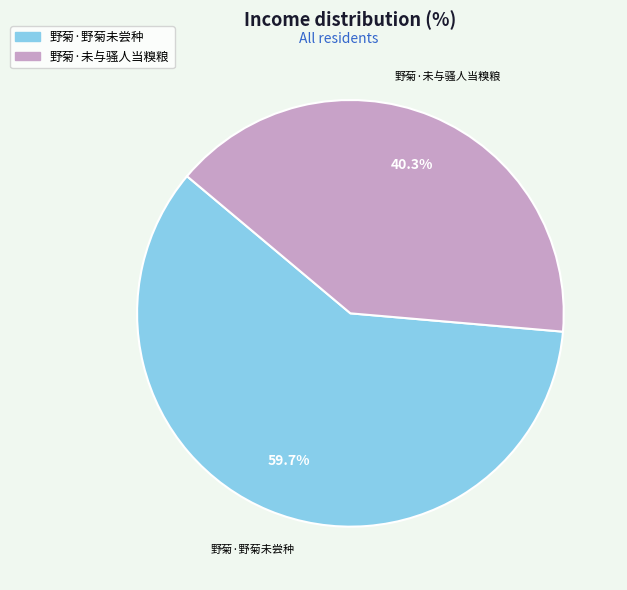

Rank the categories by value from highest to lowest.

野菊·野菊未尝种, 野菊·未与骚人当糗粮